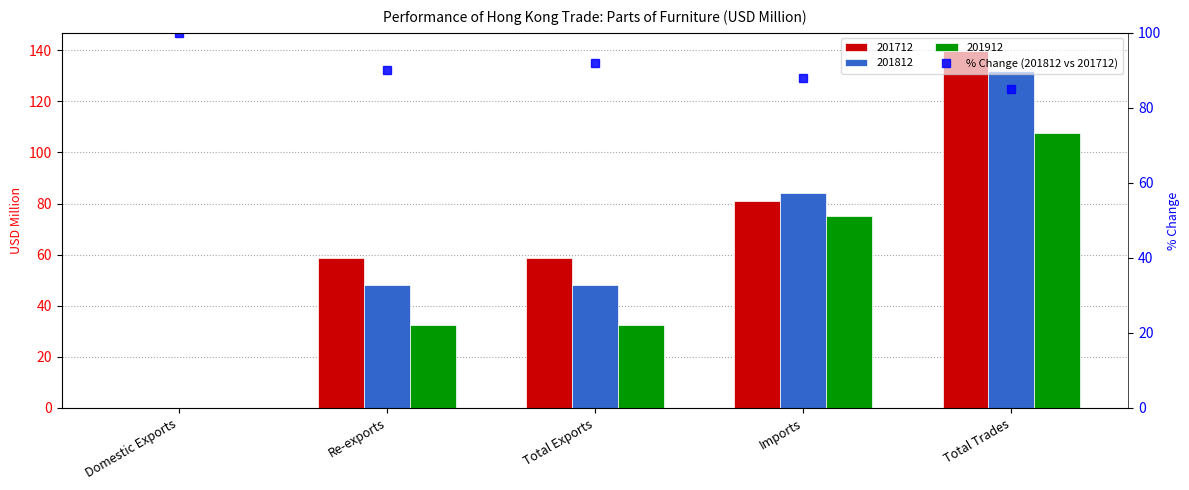

What is the change in value from Domestic Exports to Imports?

-12